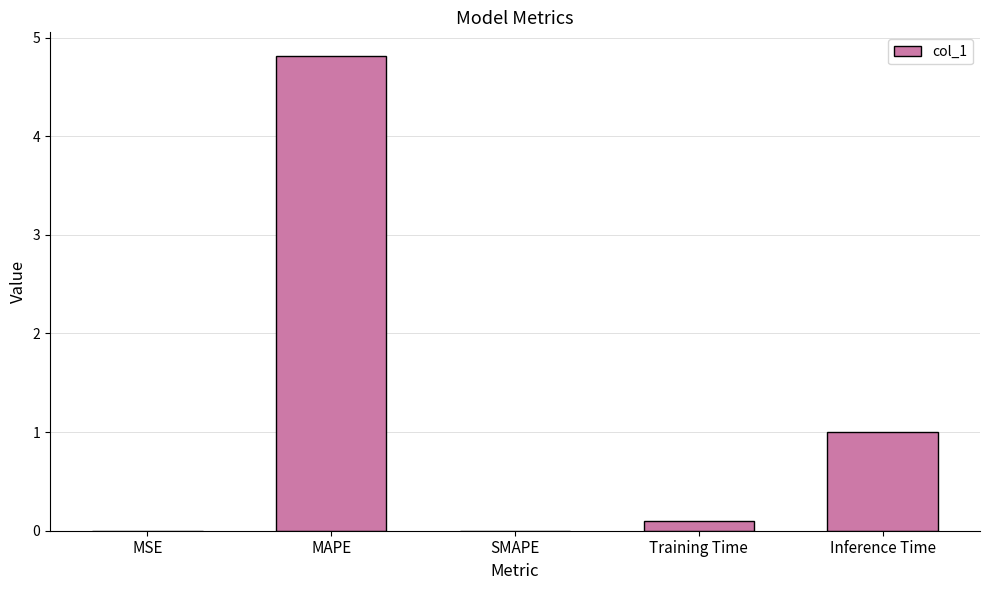

Which label corresponds to the largest value in the chart?

MAPE